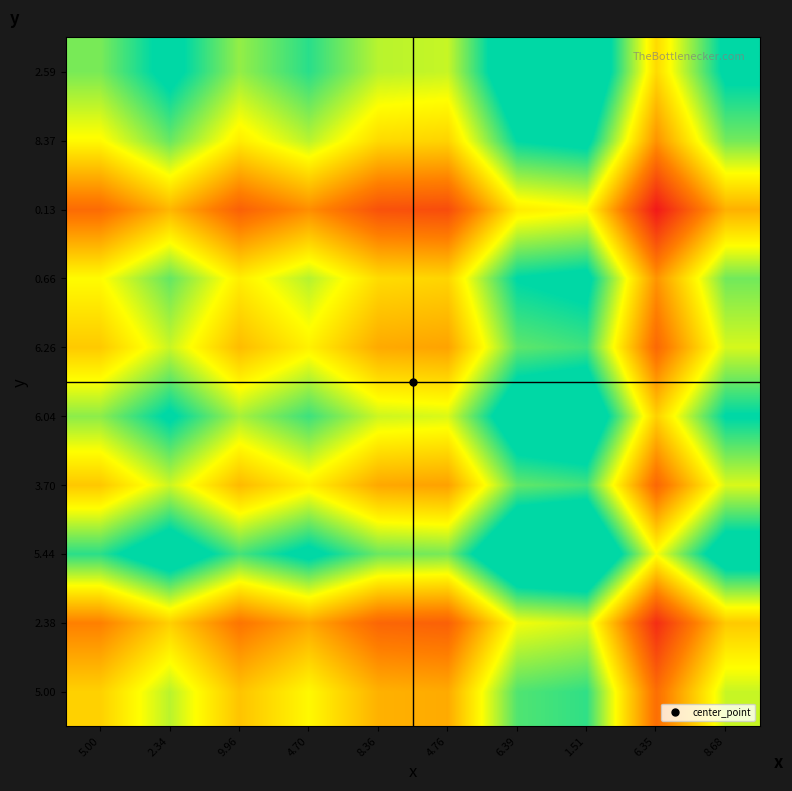

Count the number of categories in the chart.

10